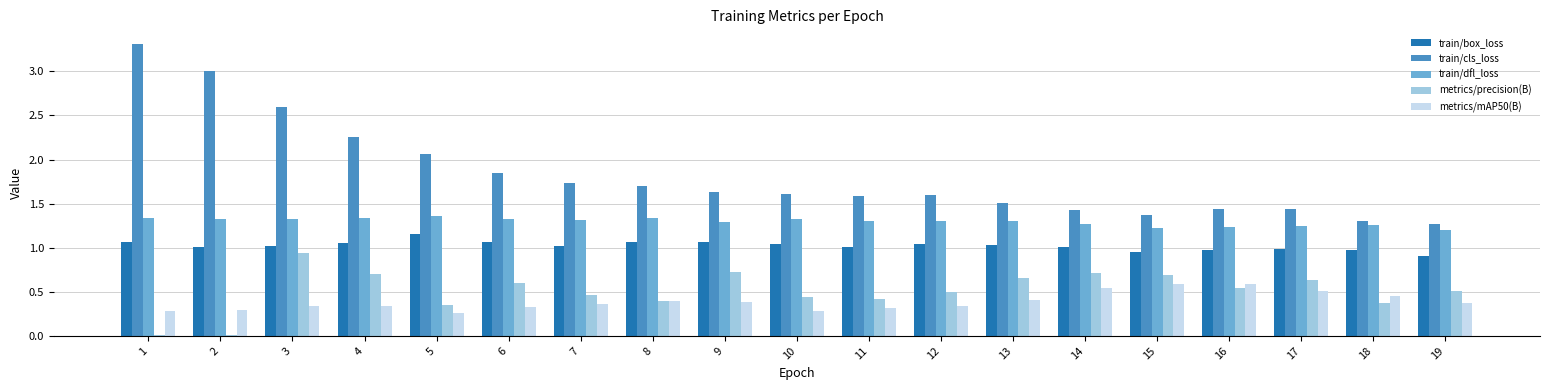

What is the sum of all train/dfl_loss values?

24.6